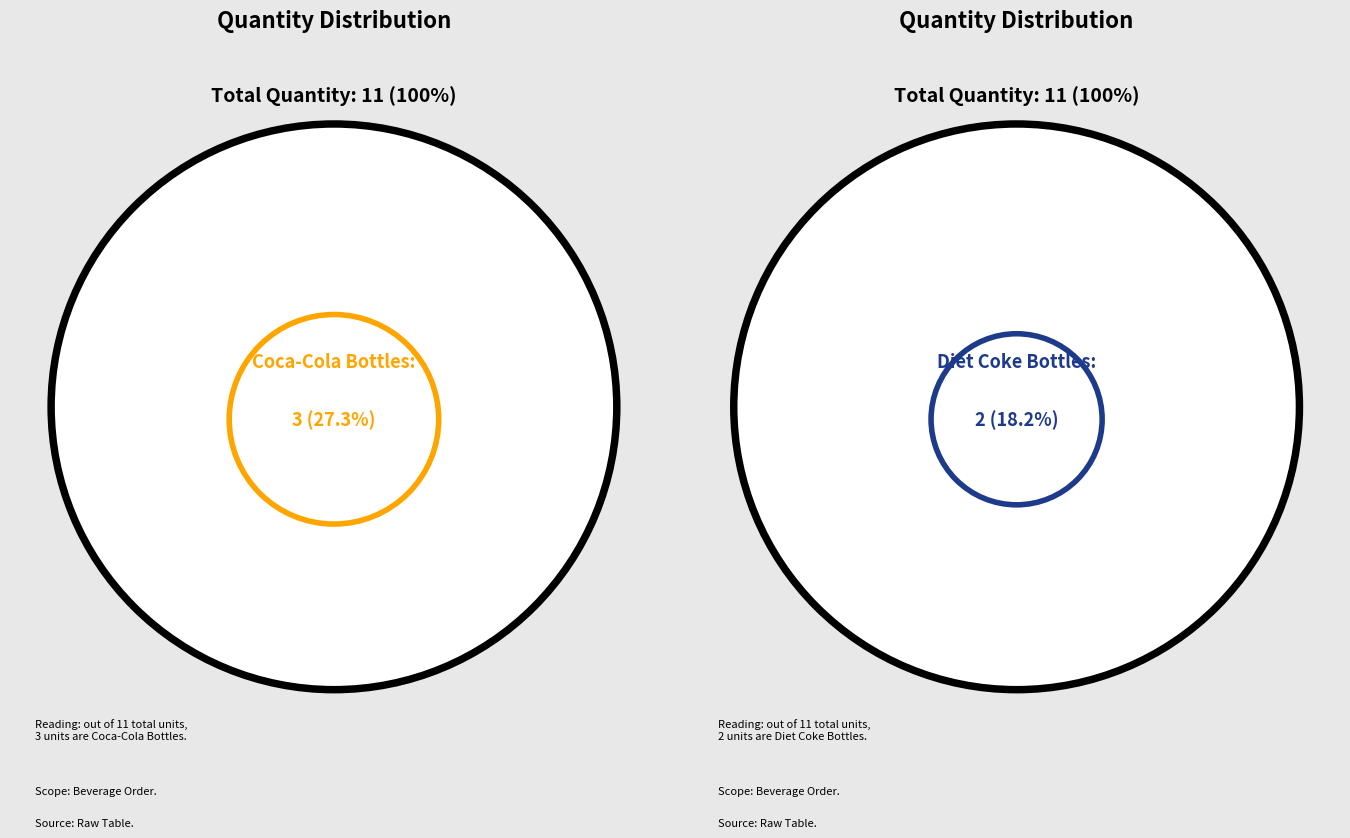

Does Coca-Cola Bottles represent more than half of the total?

No